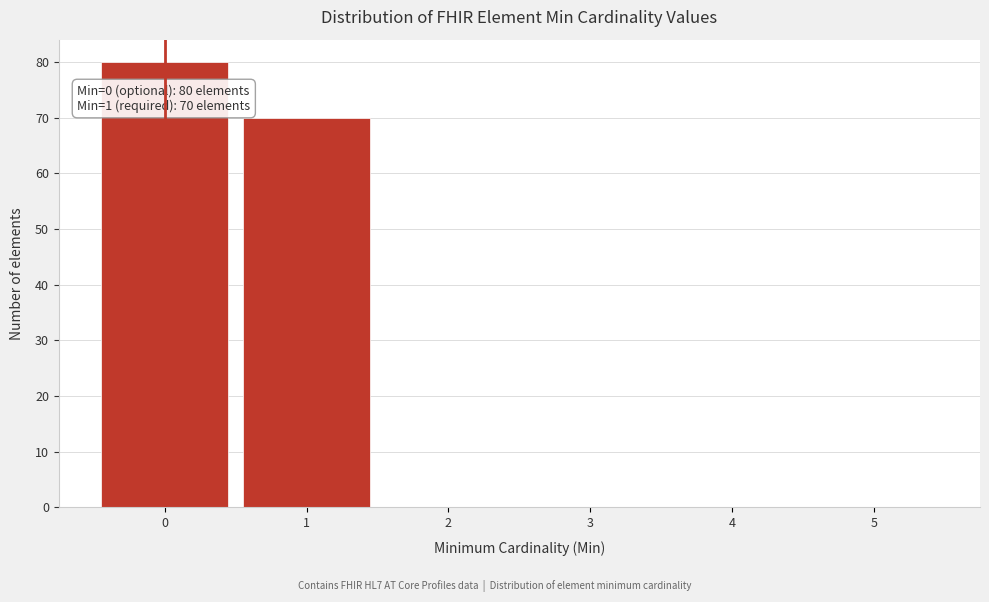

Over which range of the x-axis is the bar tallest?

-0.5 to 0.5